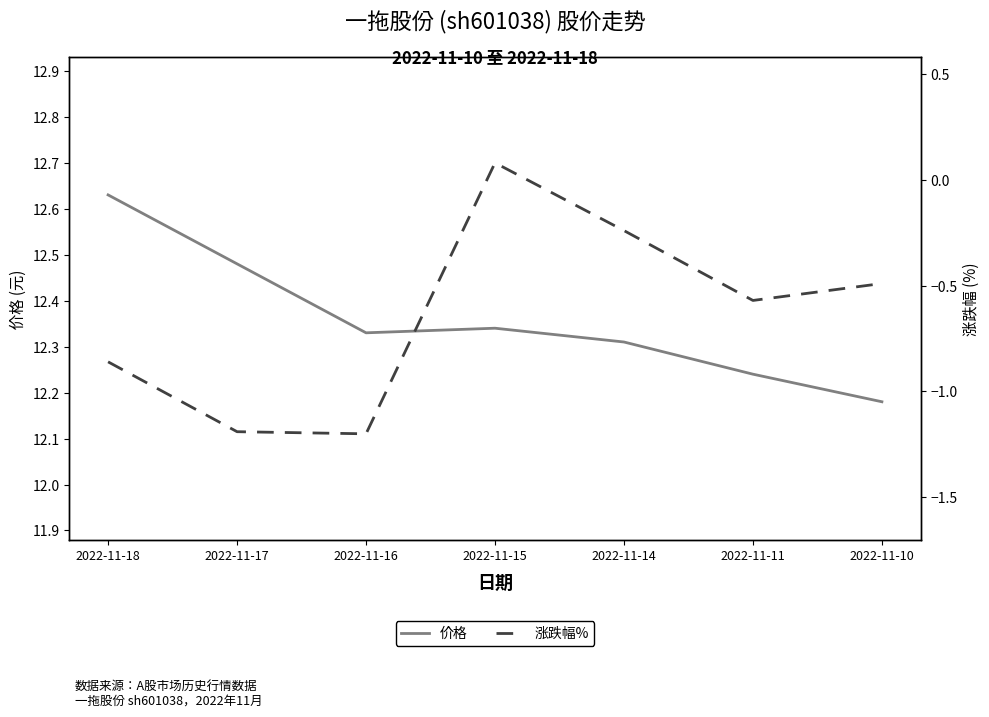

Reading left to right, transcribe all the data shown in this chart.

价格: 12.6	12.5	12.3	12.3	12.3	12.2	12.2
涨跌幅%: -0.9	-1.2	-1.2	0.1	-0.2	-0.6	-0.5